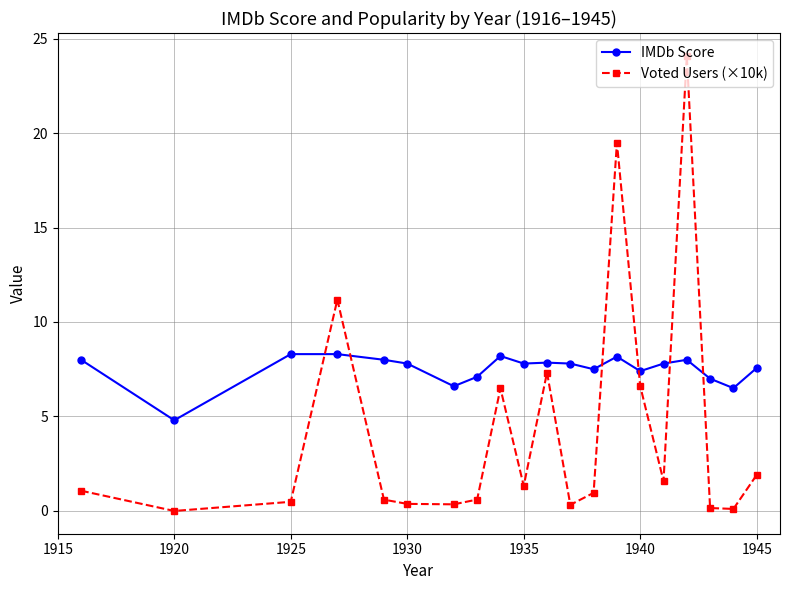

True or false: Voted Users (×10k) has more than 1 interior local peaks.

True